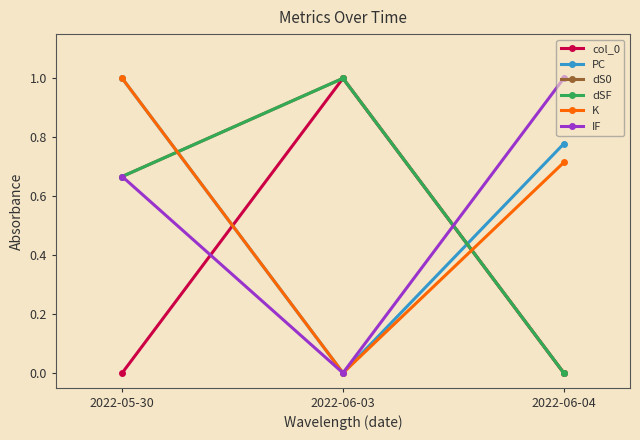

At which label is PC closest to 0?

2022-06-03